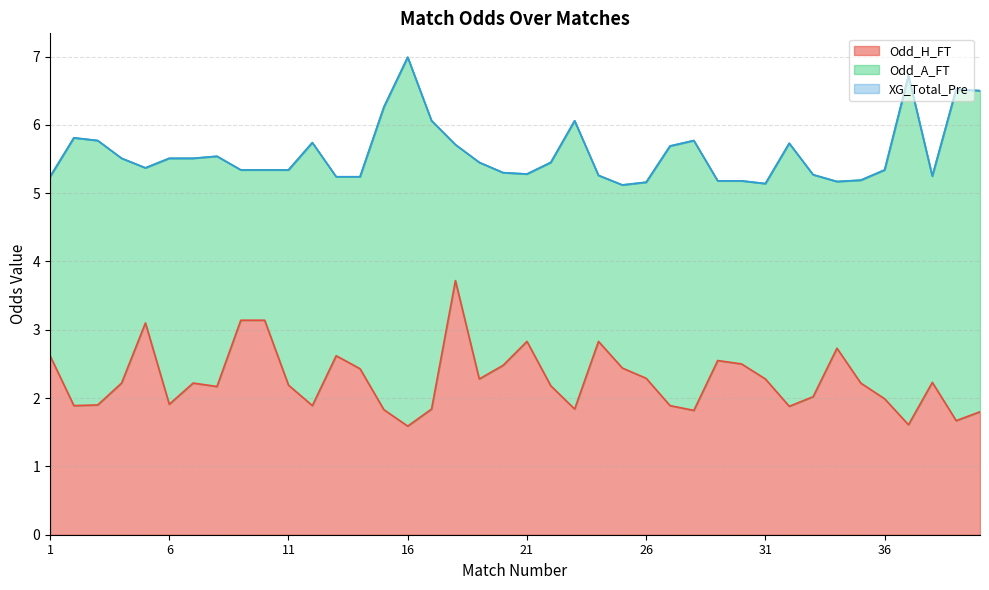

The value of Odd_H_FT at 38 is 3.0. True or false?

False